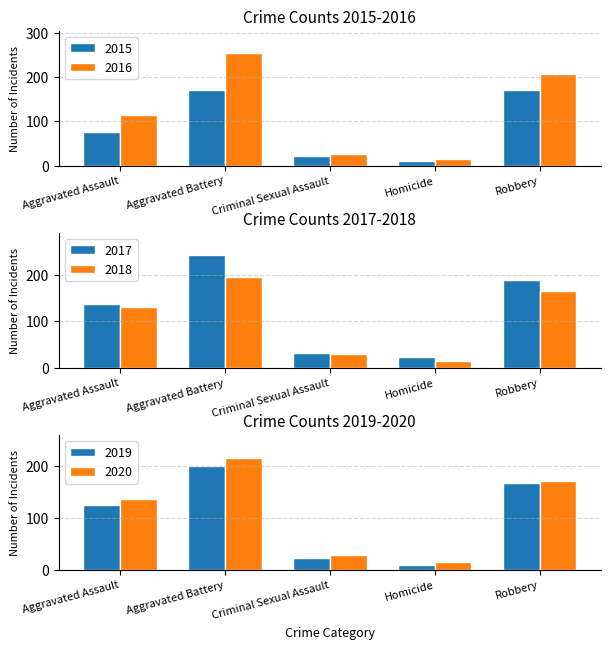

What is the approximate value of 2020 at Aggravated Assault, to the nearest 50?

150